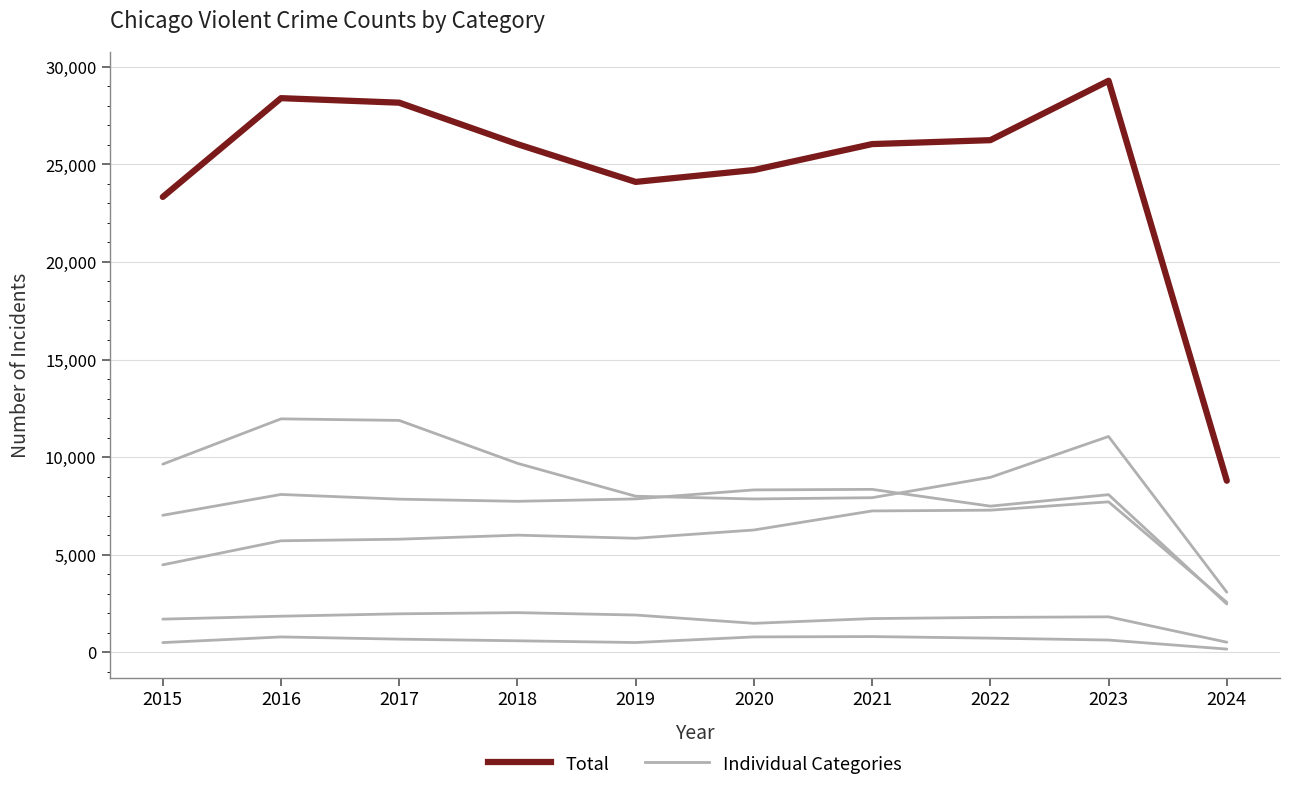

Which category has the lowest value across all series?

2024